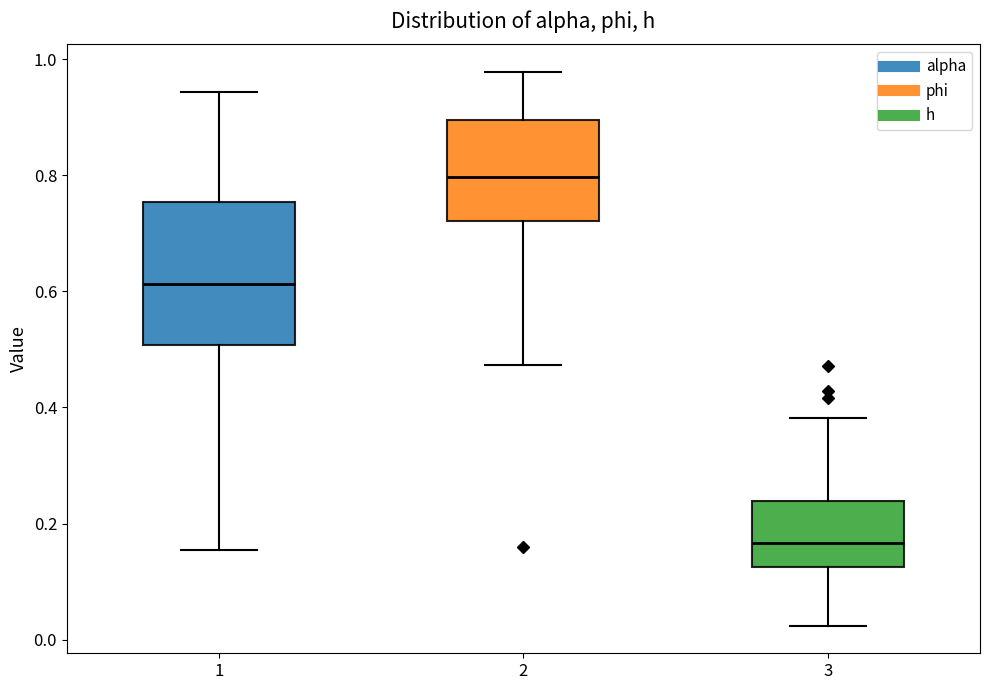

Where does the median line of the box at x = 3 sit on the y-axis? The values are not printed on the chart, so give them approximately, as read against the axis.

0.16